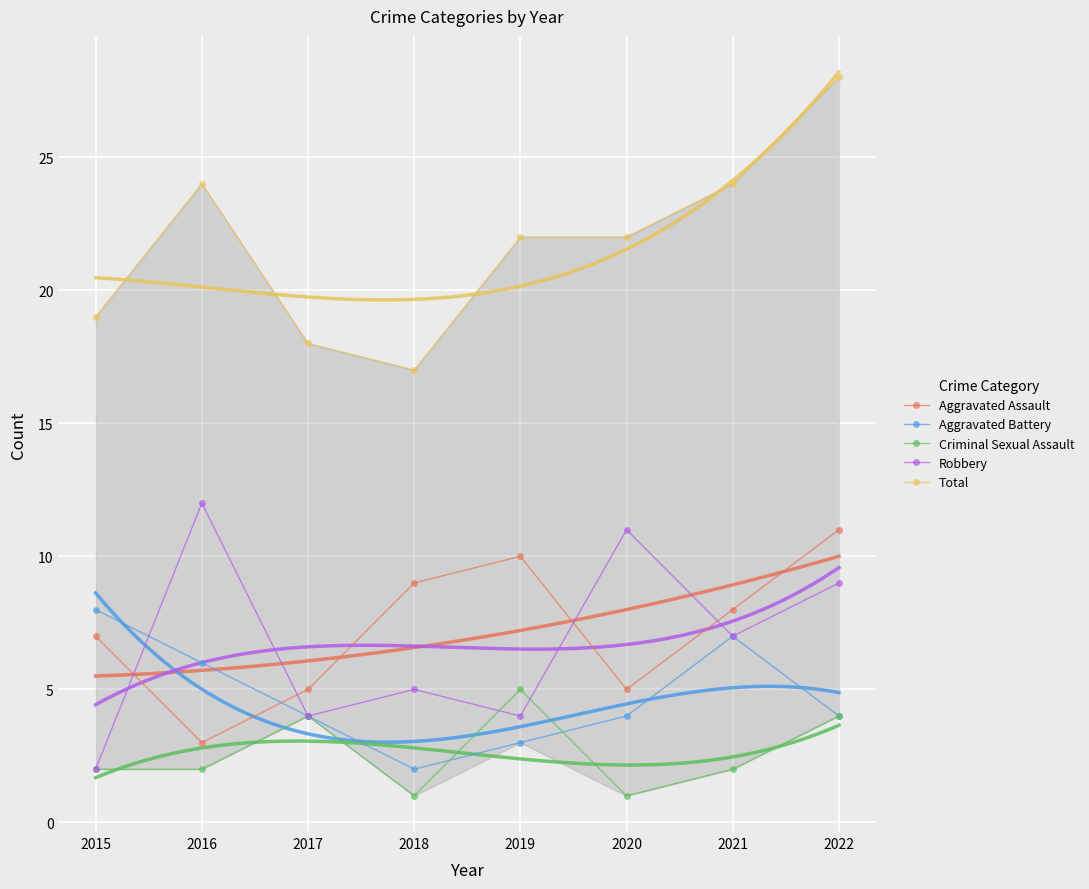

True or false: Aggravated Assault has more than 1 interior local peaks.

False